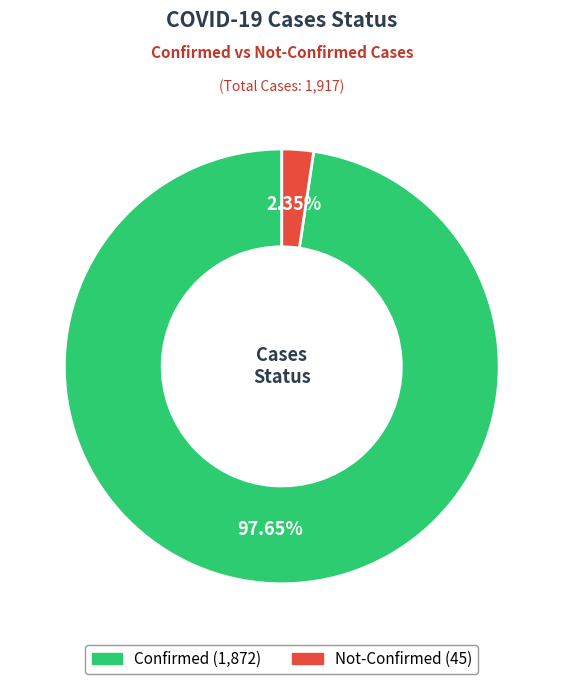

Count the number of slices in the pie.

2